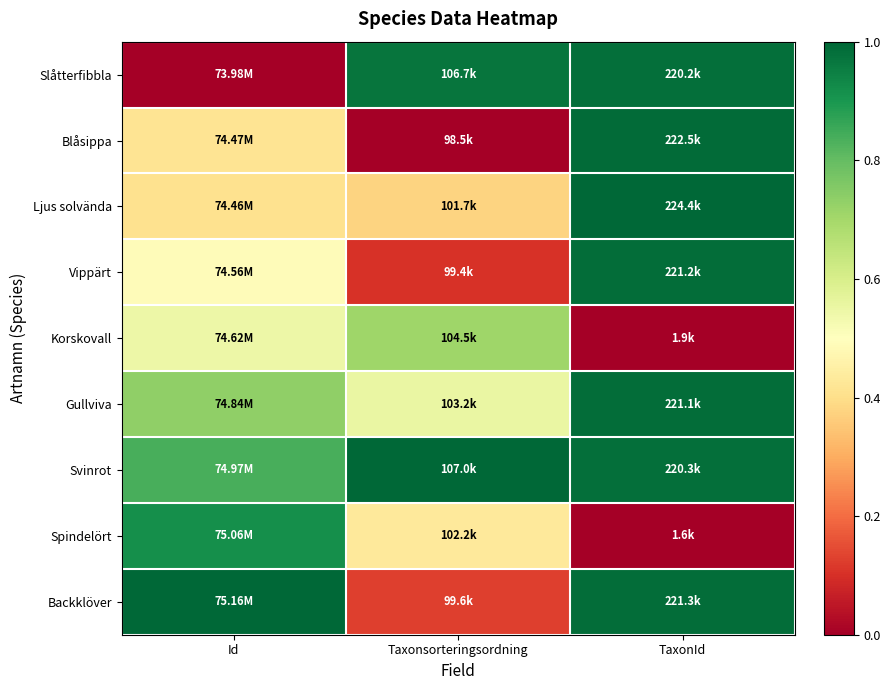

What is the difference between the highest and lowest values at Id?

1.0